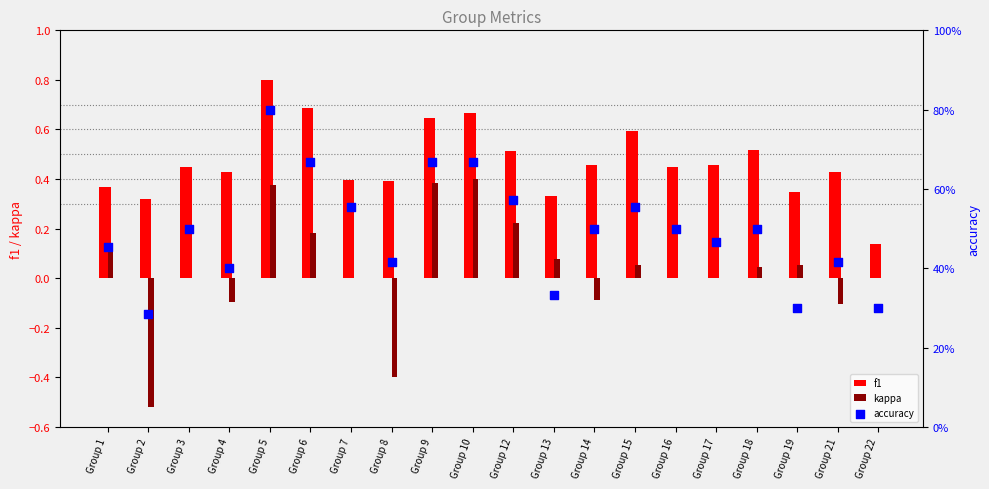

Which series reaches the maximum Y coordinate?

f1